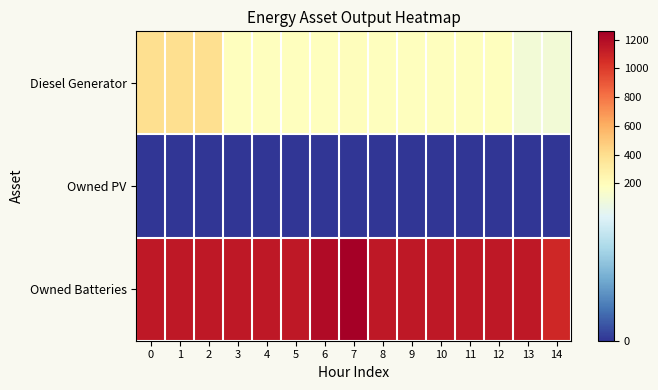

What is the maximum value shown in the chart?

1257